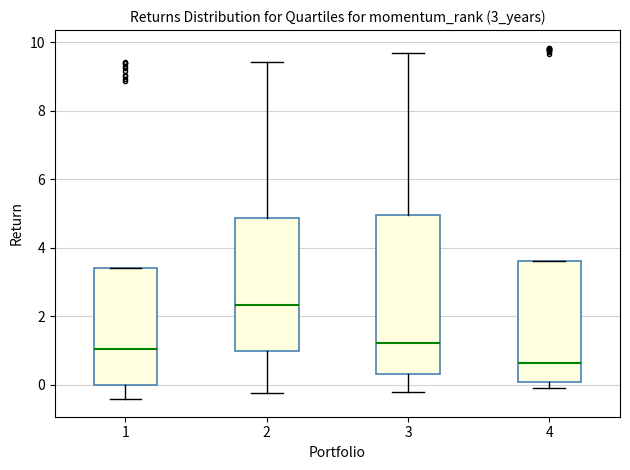

Reading left to right, read every box against the y-axis: the position of its median line, the range the box covers, and the ends of its whiskers. The values are not printed on the chart, so give them approximately, as read against the axis.

1: median 1.0, box 0.0 to 3.4, whiskers -0.4 to 3.4
2: median 2.4, box 1.0 to 4.8, whiskers -0.2 to 9.4
3: median 1.2, box 0.4 to 5.0, whiskers -0.2 to 9.6
4: median 0.6, box 0.0 to 3.6, whiskers 0.0 (just below the box's lower edge) to 3.6